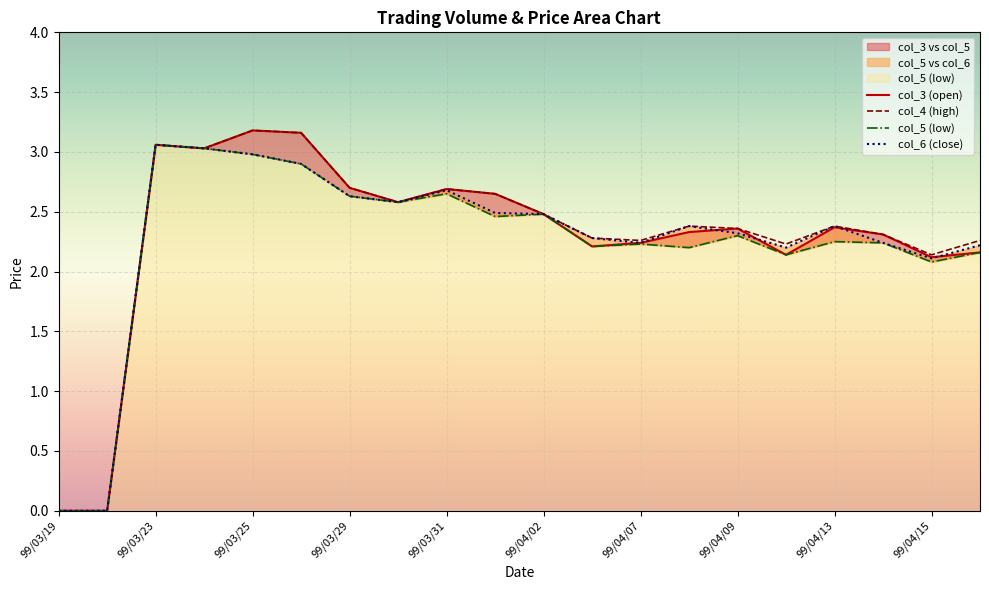

How many data points in col_4 are above 2?

18